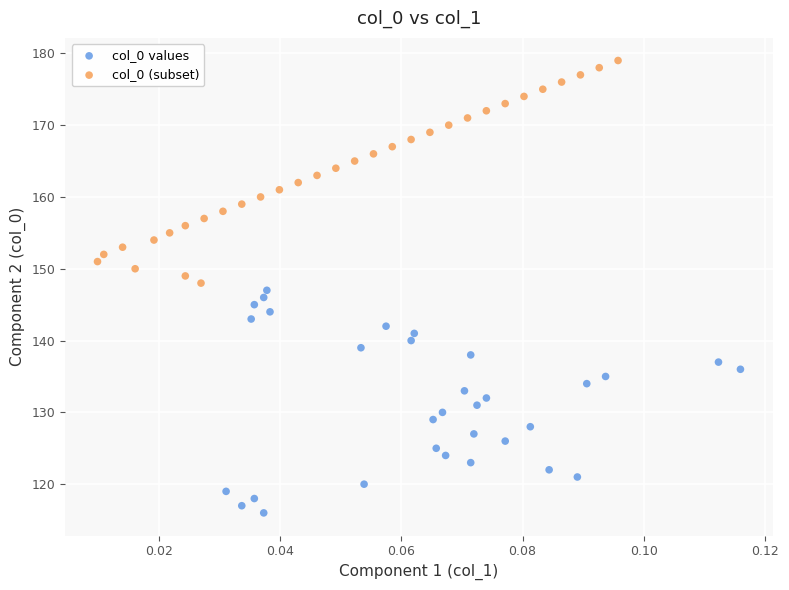

Which series reaches the minimum Y coordinate?

col_0 values